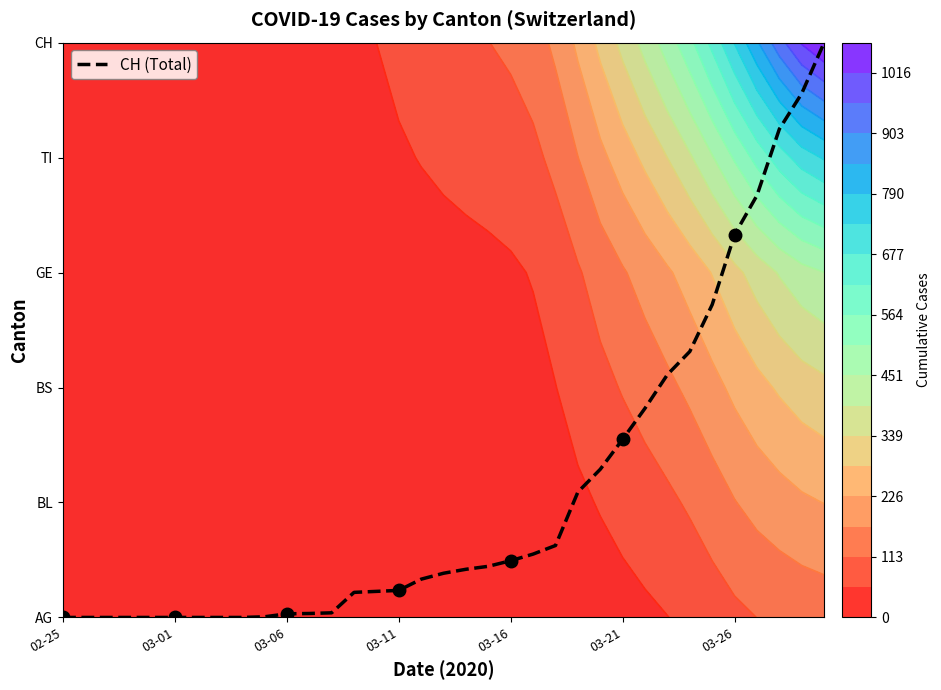

How many data points does each series have?

35